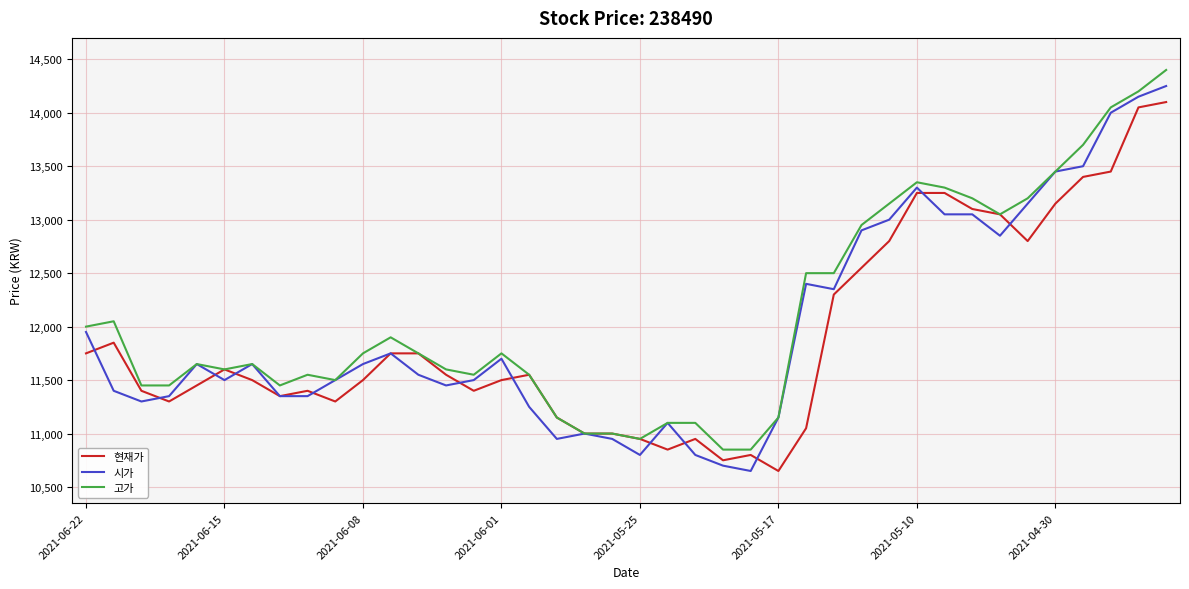

What is the minimum value for 고가?

10850